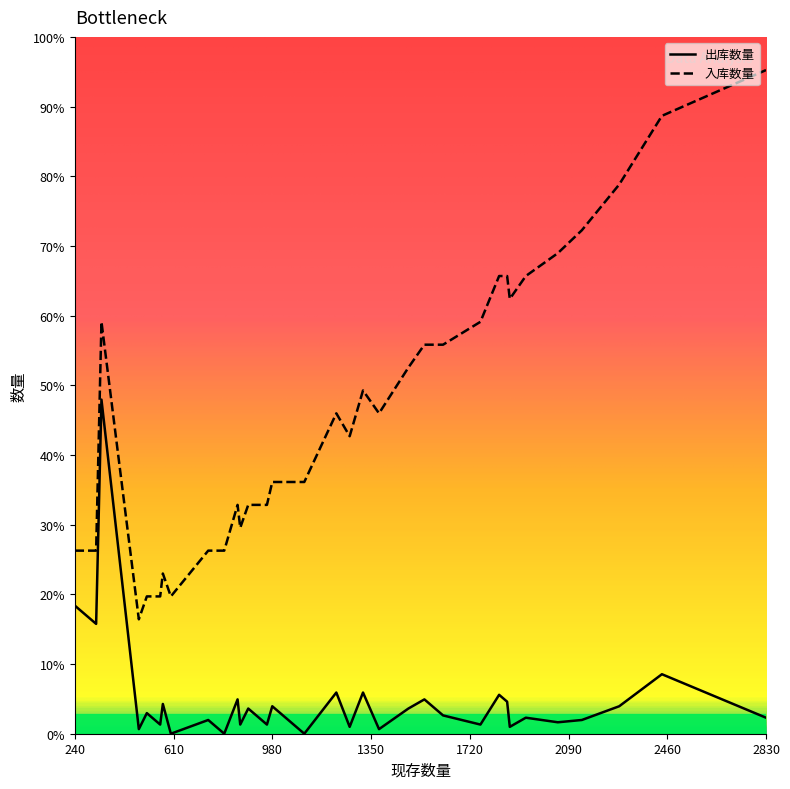

Between 930 and 1270, which series saw the biggest shift?

入库数量